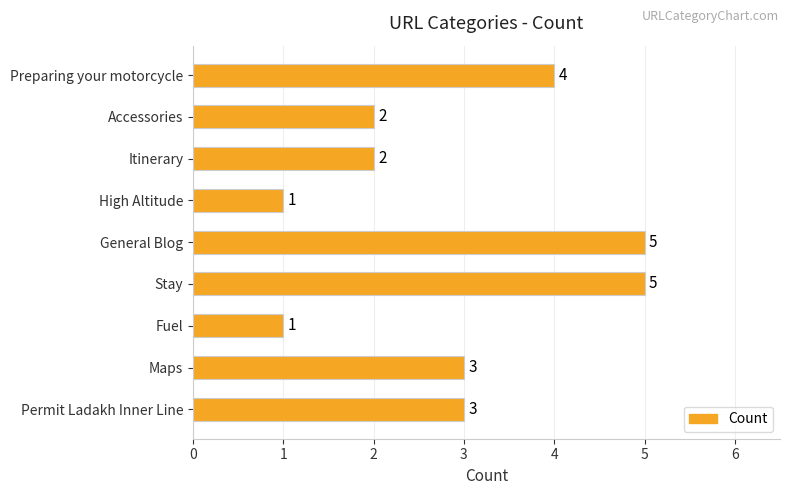

Reading top to bottom, transcribe all the data shown in this chart.

Preparing your motorcycle=4	Accessories=2	Itinerary=2	High Altitude=1	General Blog=5	Stay=5	Fuel=1	Maps=3	Permit Ladakh Inner Line=3